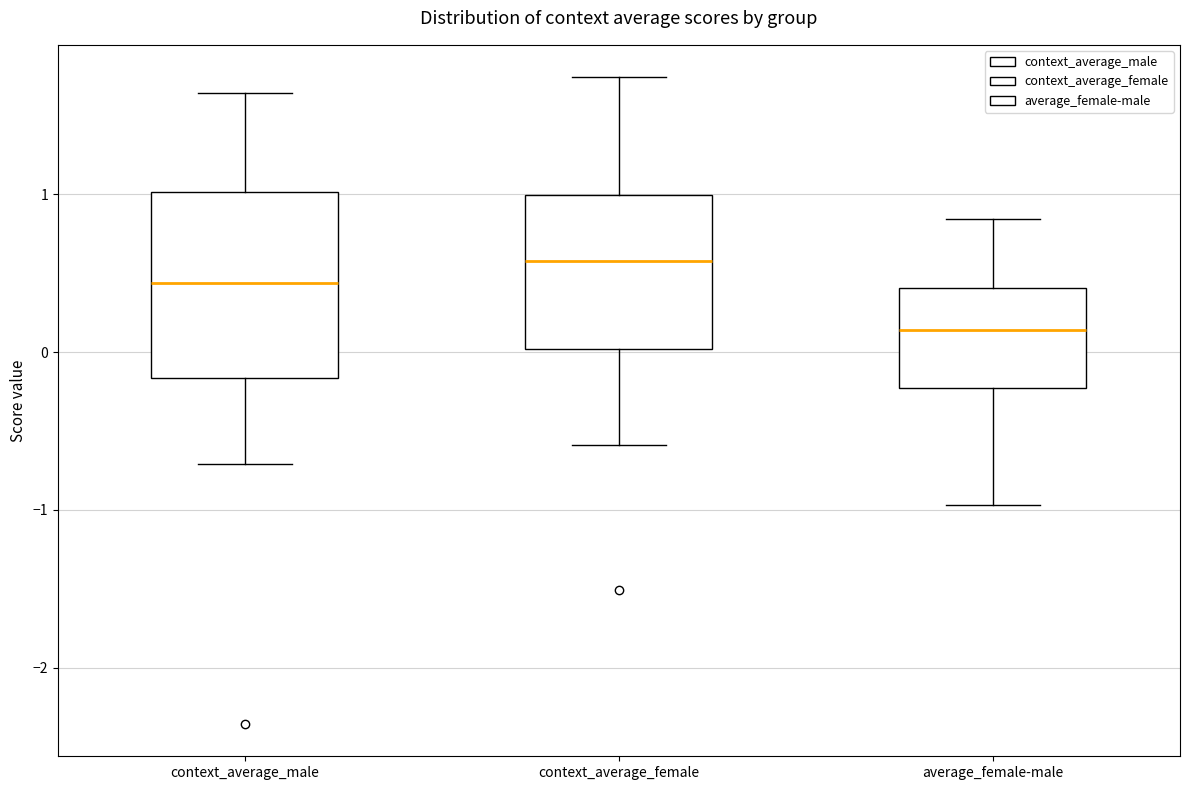

Which box has the highest median line?

context_average_female